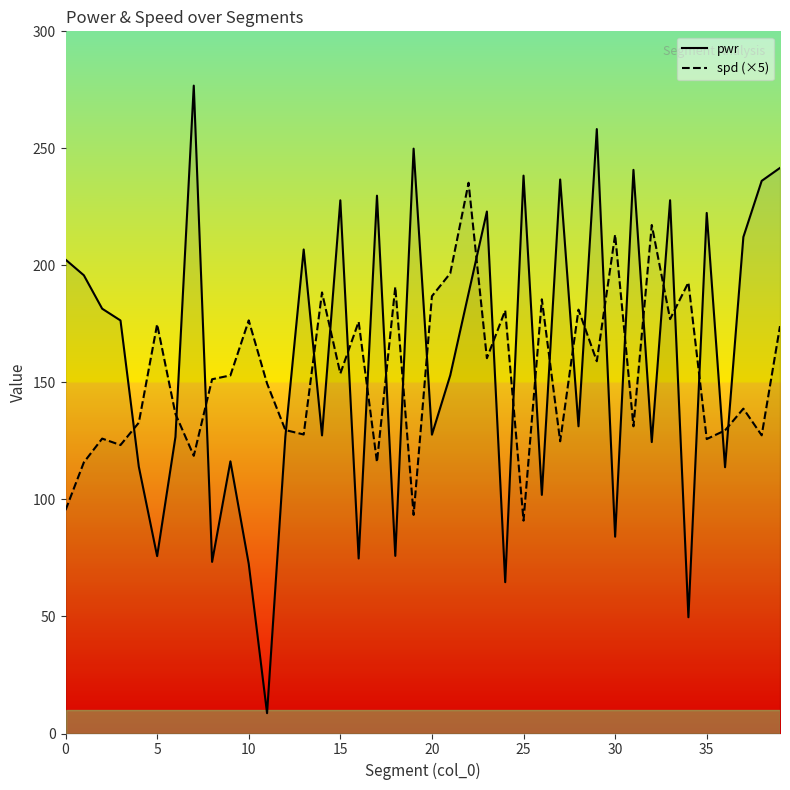

At how many categories does at least one series exceed 253?

2